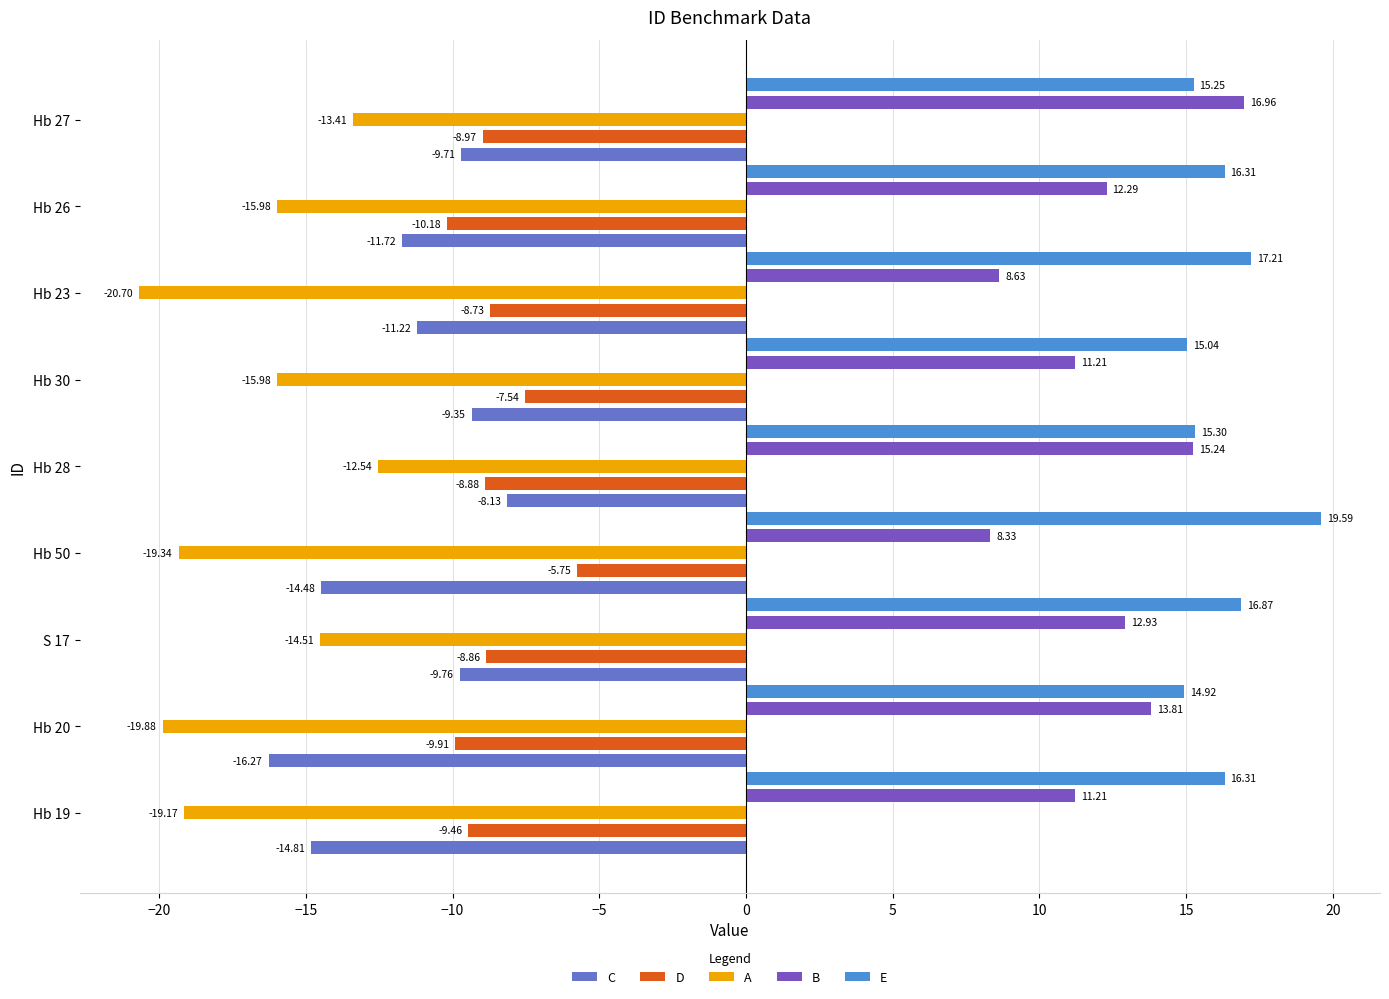

How many series are shown in this chart?

5